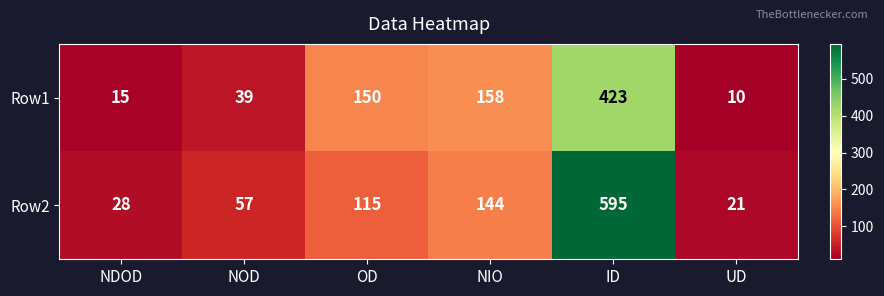

The Row2 series shows 44 at NDOD. True or false?

False